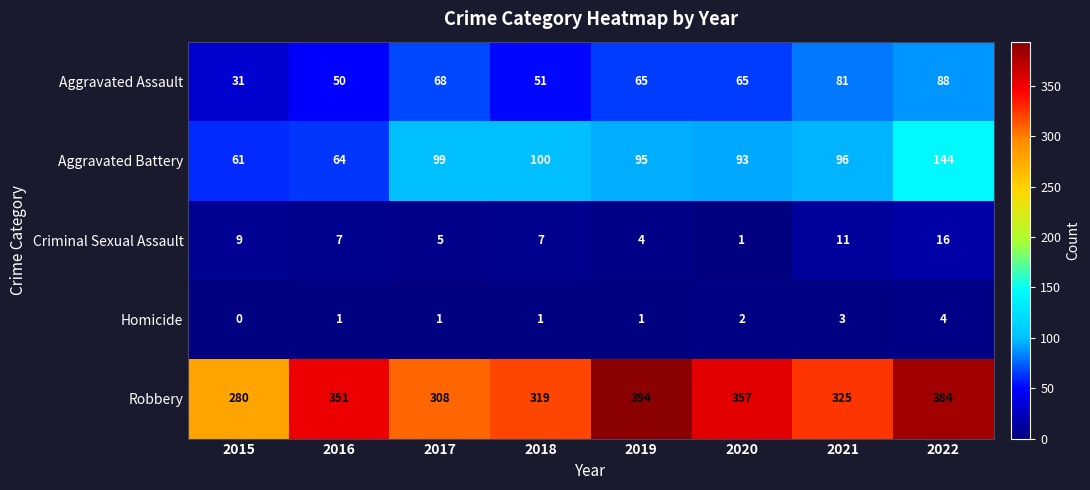

Where does the Aggravated Battery series first go above 96?

2017